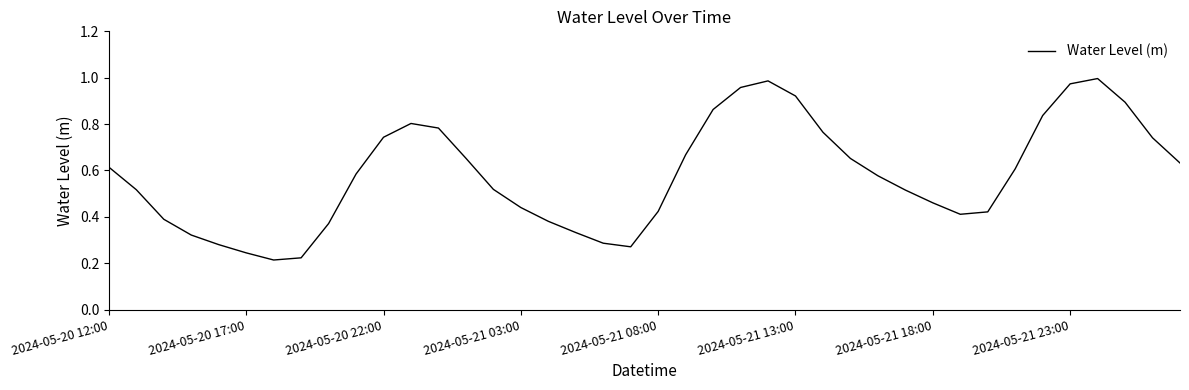

How many distinct data groups are displayed?

1